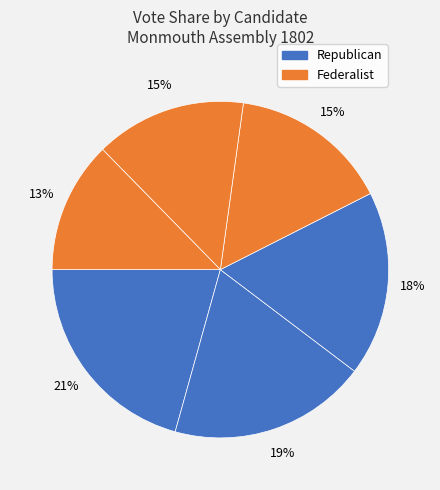

How many slices are in this pie chart?

6